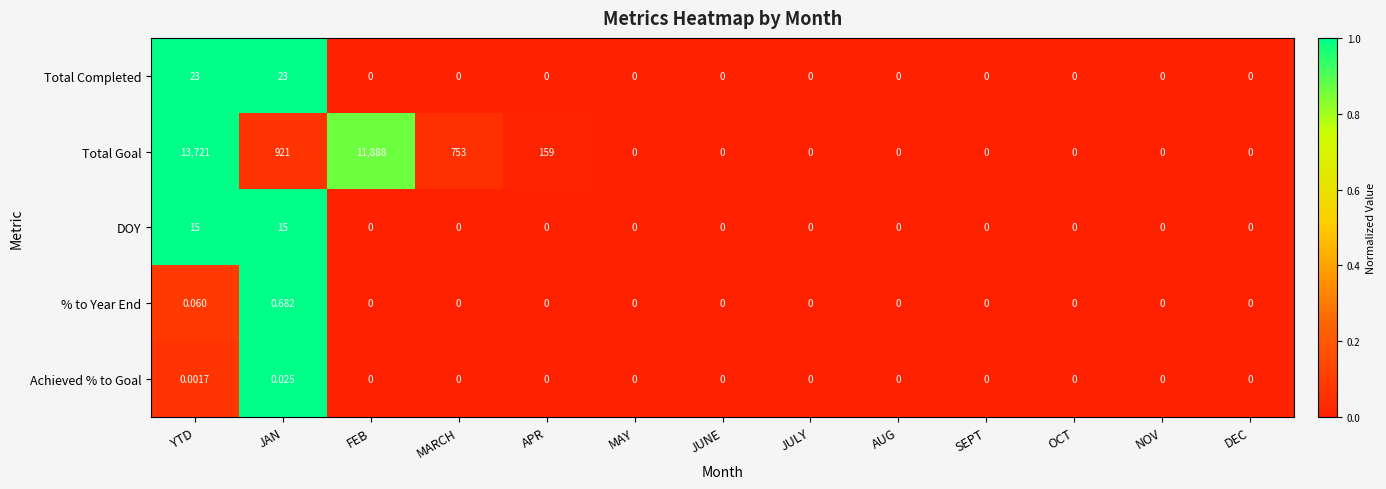

Where is Total Goal nearest to the value 6860?

FEB